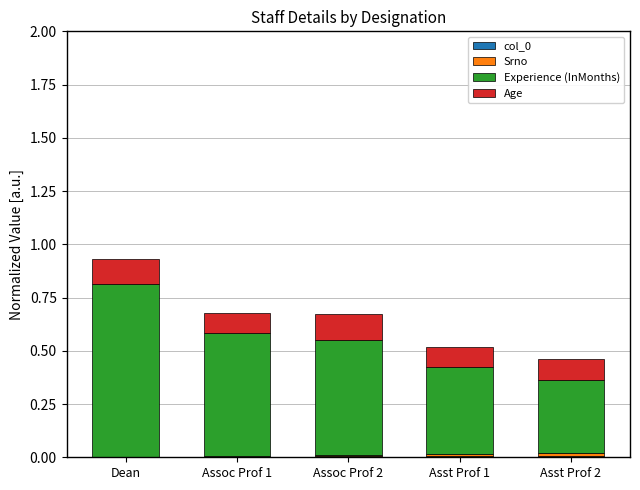

At which category is the sum across all series the highest?

Dean